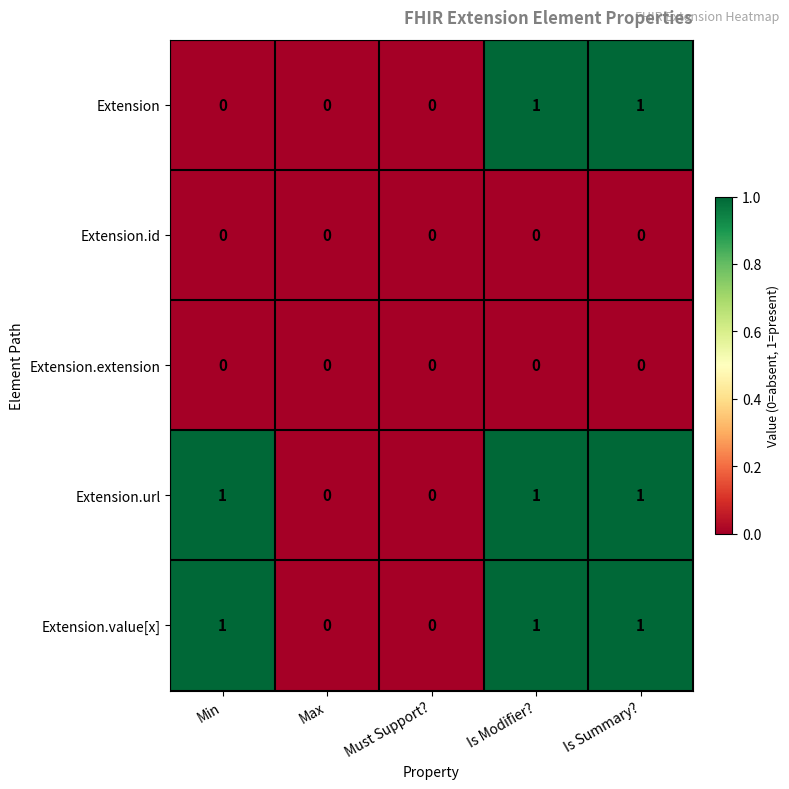

How many Extension values are between 0 and 1?

5